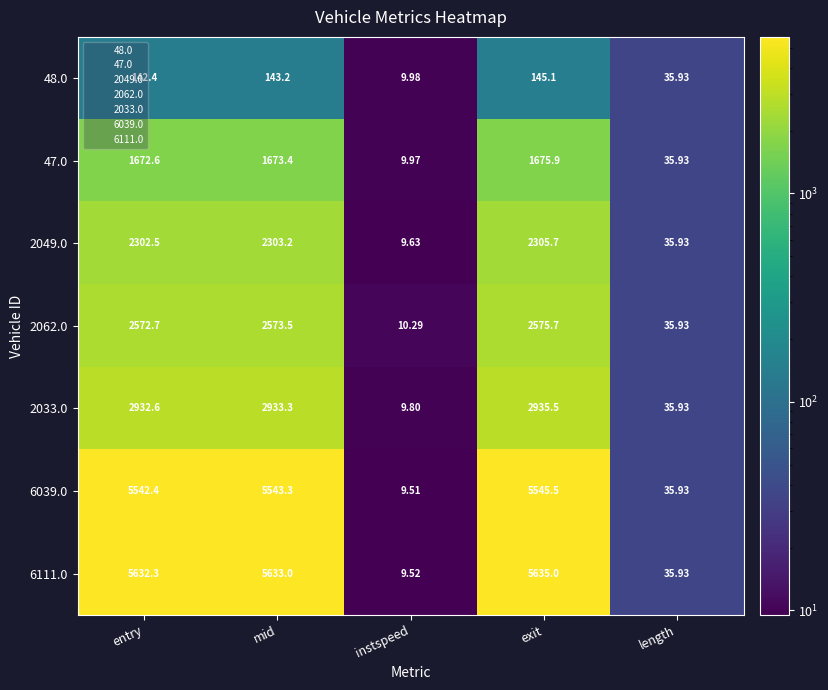

How many distinct data groups are displayed?

7